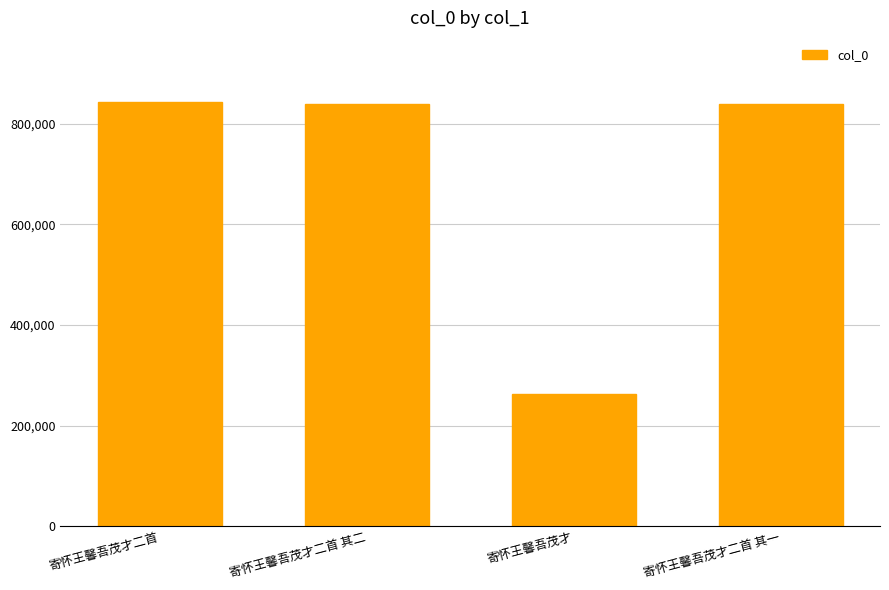

What is the label of the 1st bar from the right?

寄怀王馨吾茂才二首 其一